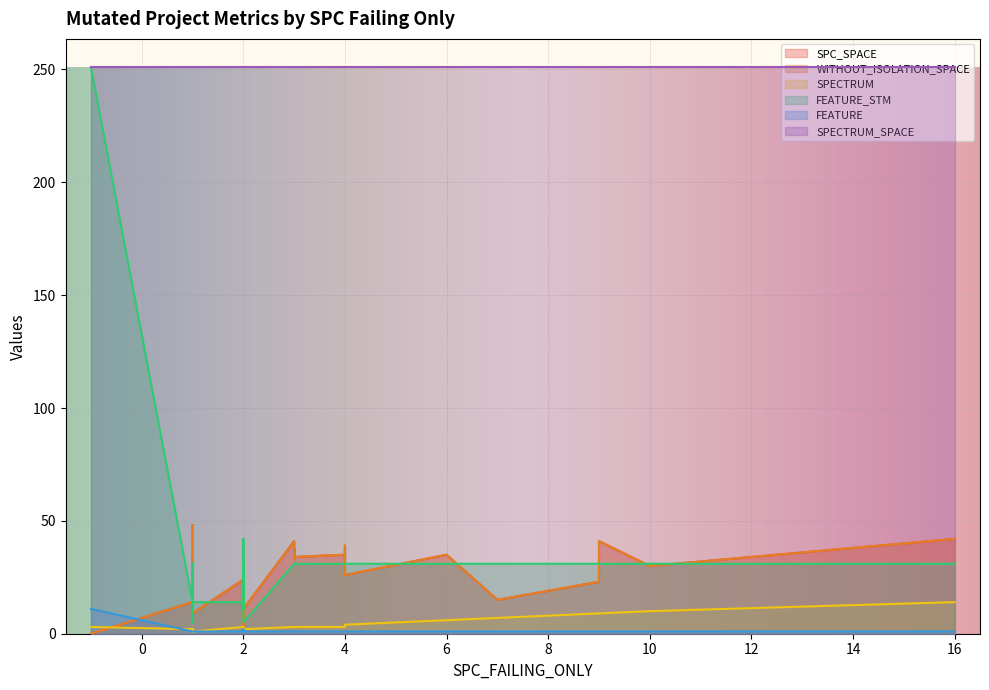

Is the value of FEATURE_STM at 33 greater than the value of SPECTRUM_SPACE at 18?

No